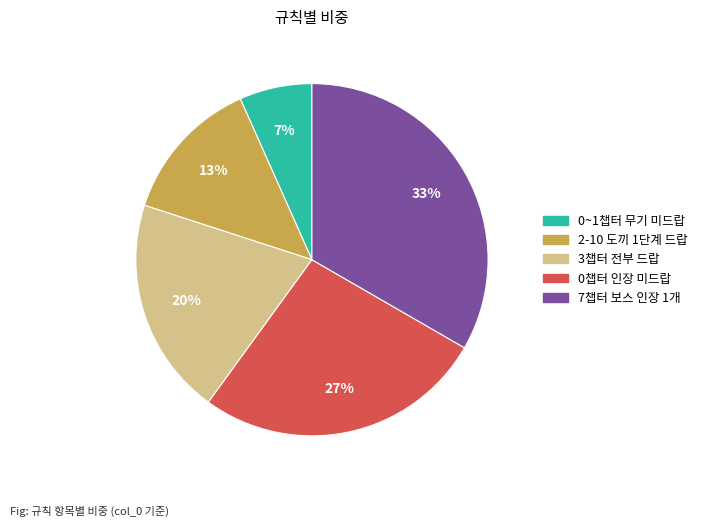

Is there a majority slice in this chart?

No